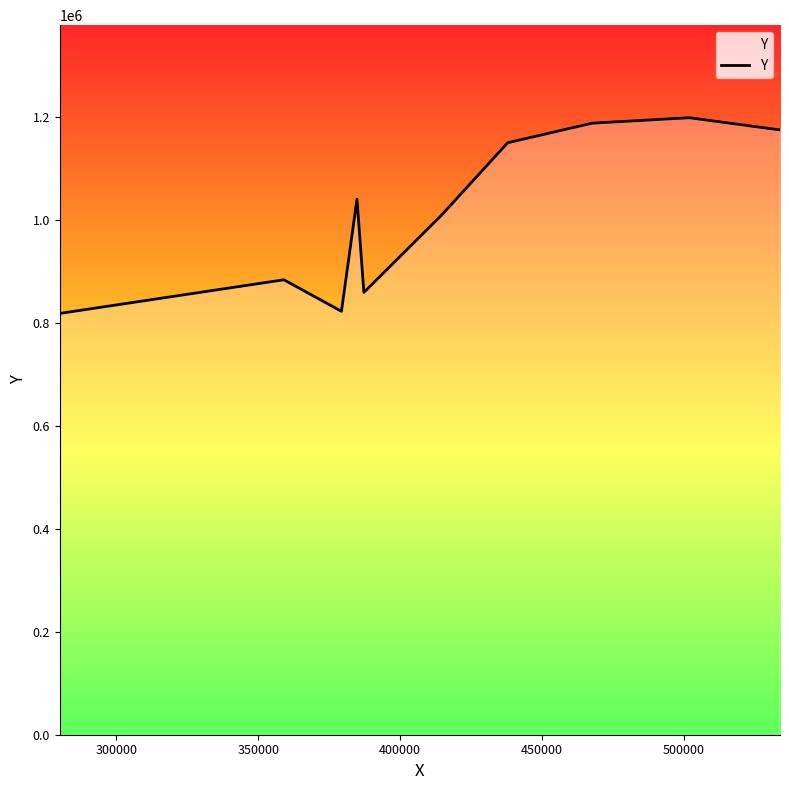

What is the greatest value displayed?

1197733